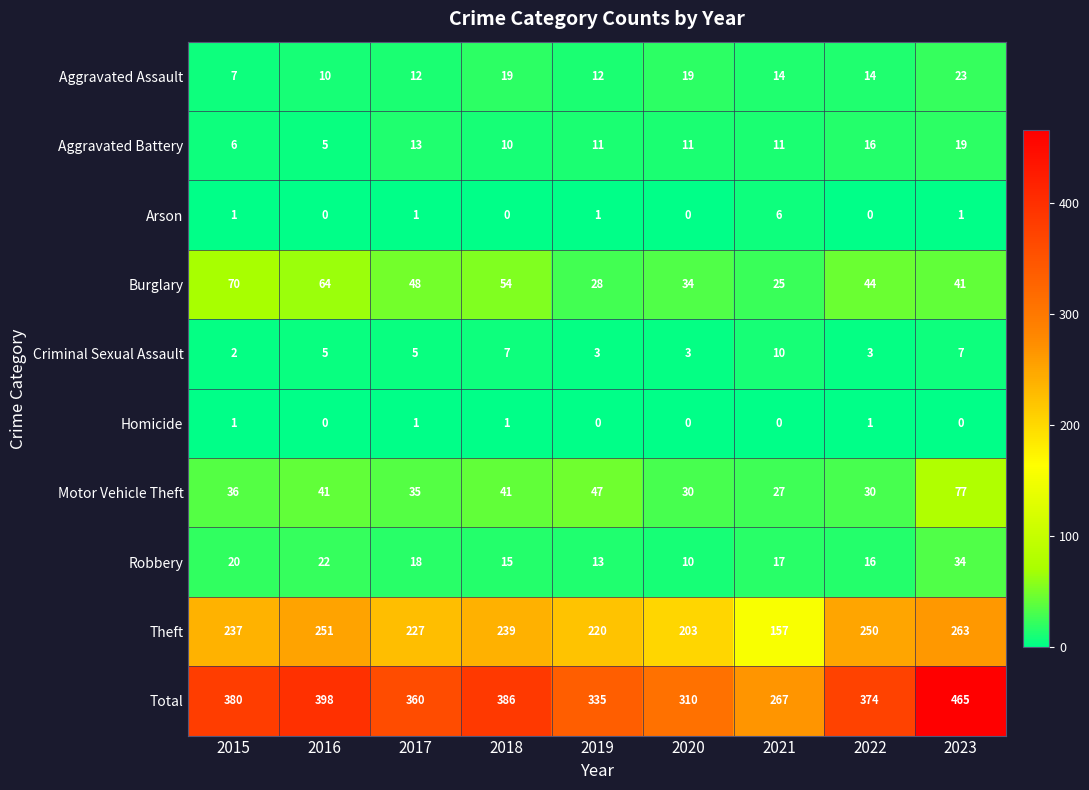

At which category is the sum across all series the highest?

2023